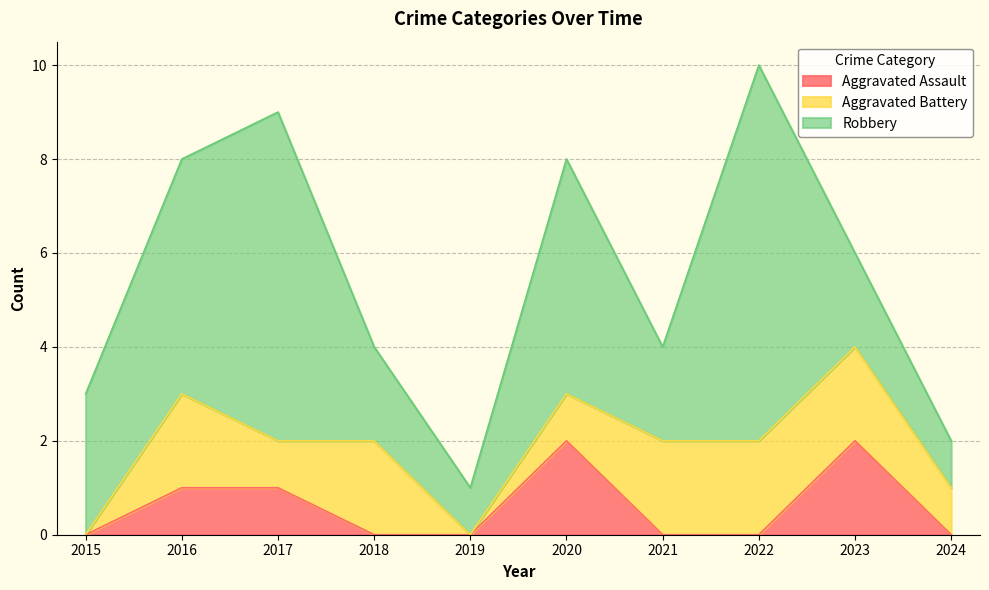

Which series changed the most between 2019 and 2024?

Aggravated Battery